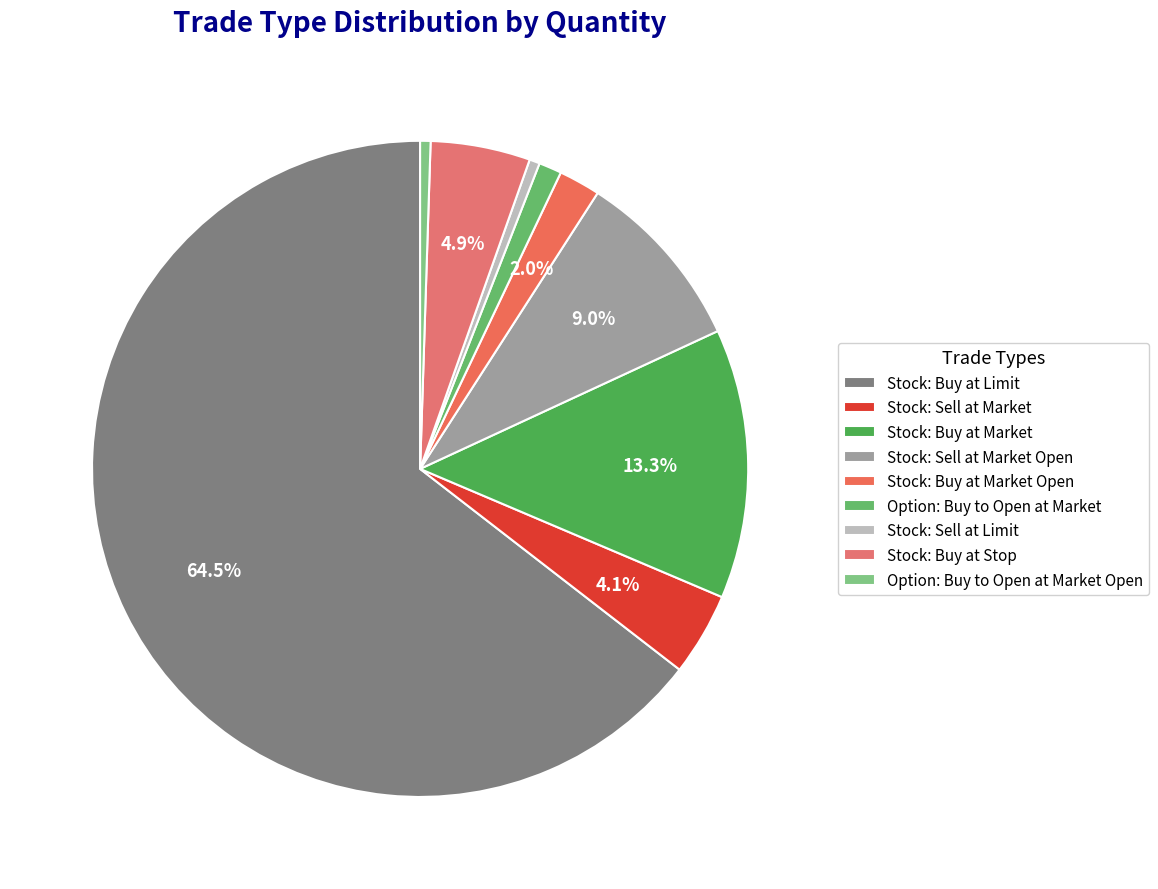

What percentage is NOT represented by Option: Buy to Open at Market?

98.9%